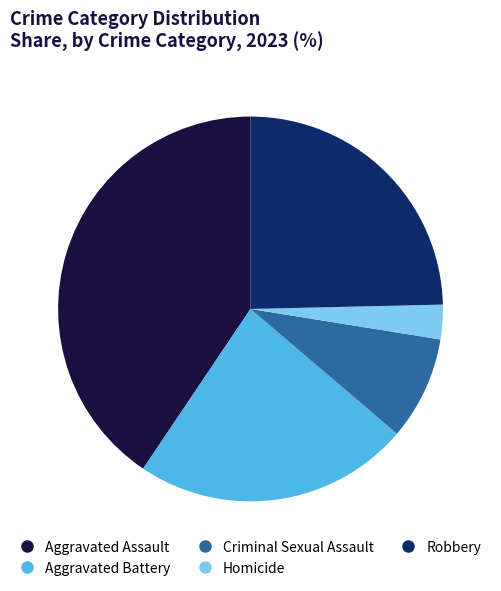

Which has a higher value, Criminal Sexual Assault or Aggravated Battery?

Aggravated Battery